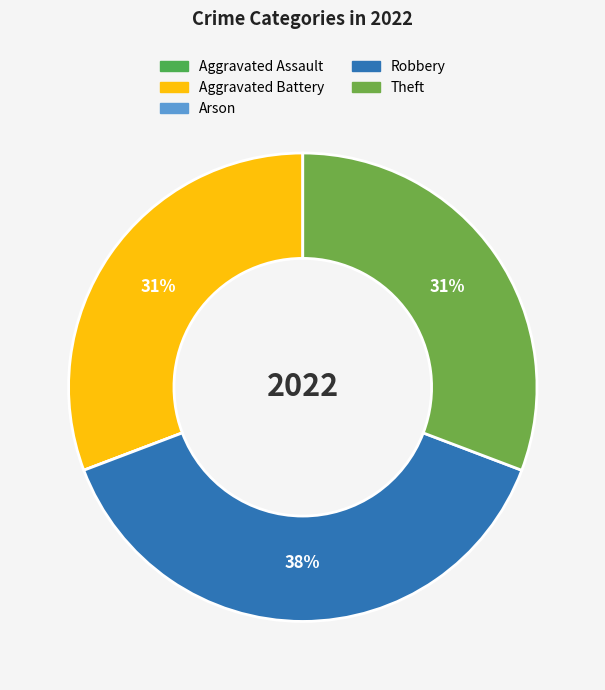

How many segments does this pie chart have?

5